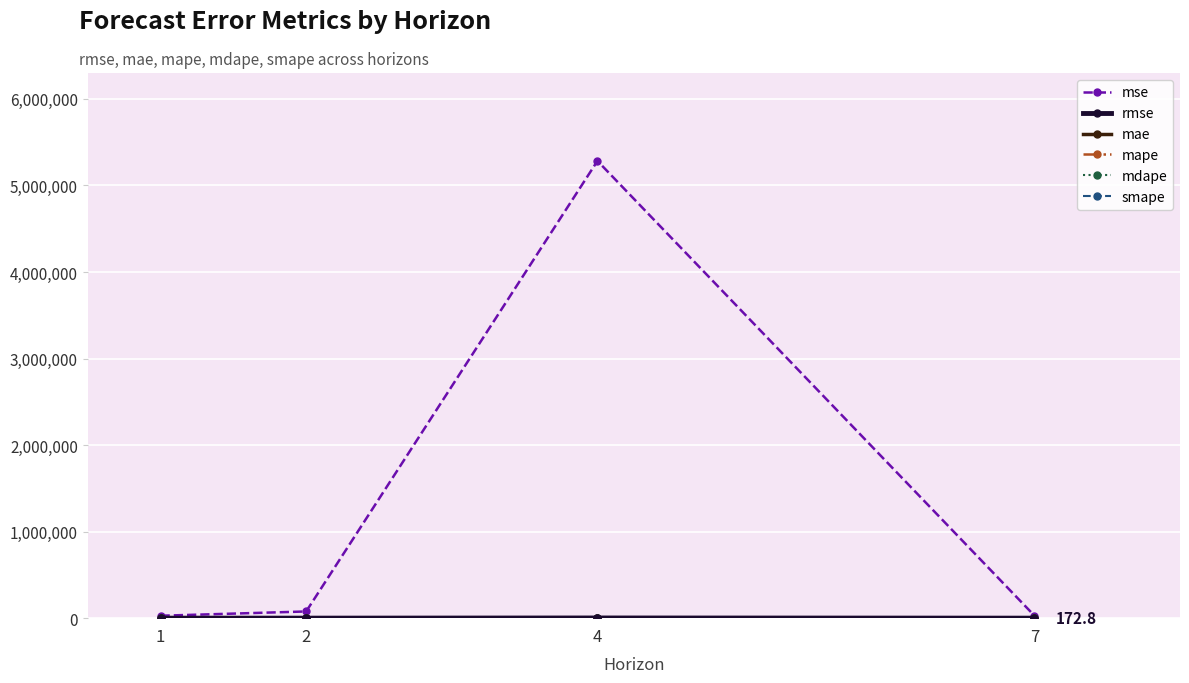

Does the chart have visible grid lines?

Yes